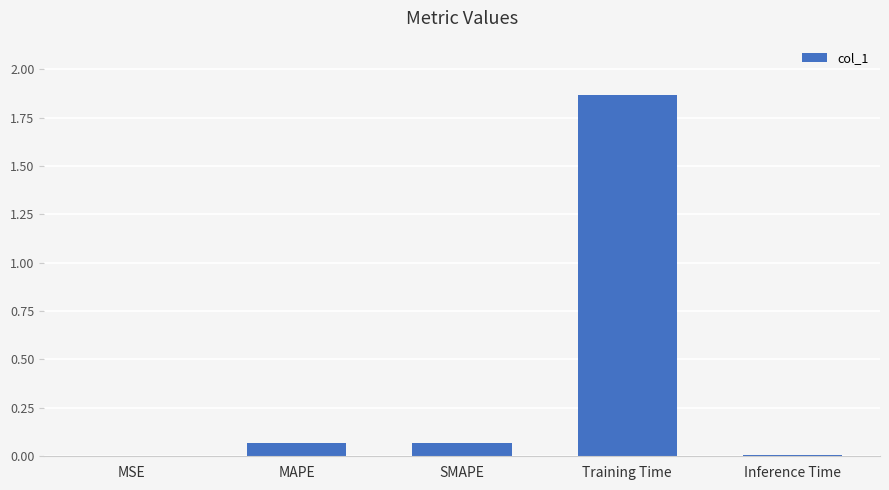

Which category has the highest value across all series?

Training Time